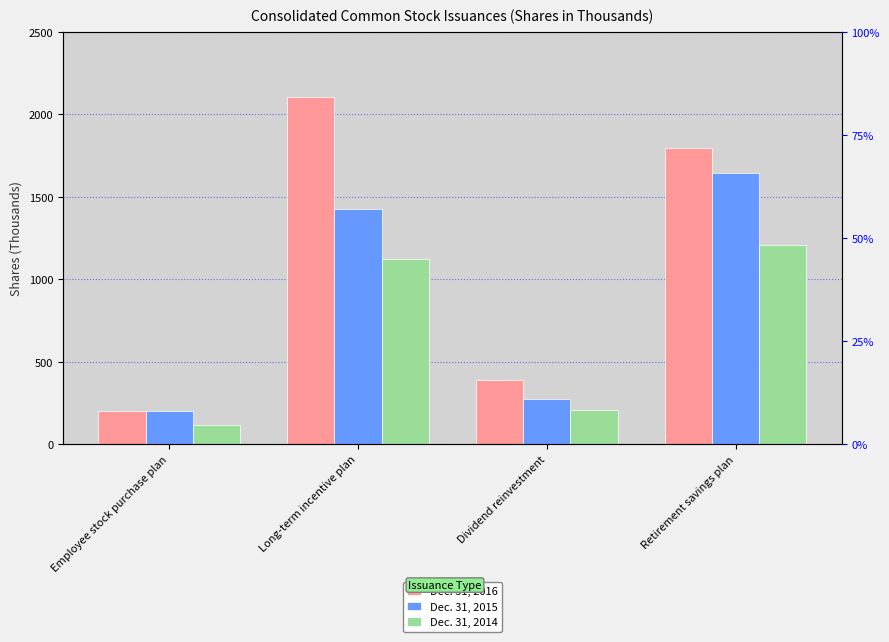

At which label does Dec. 31, 2015 reach its peak?

Retirement savings plan